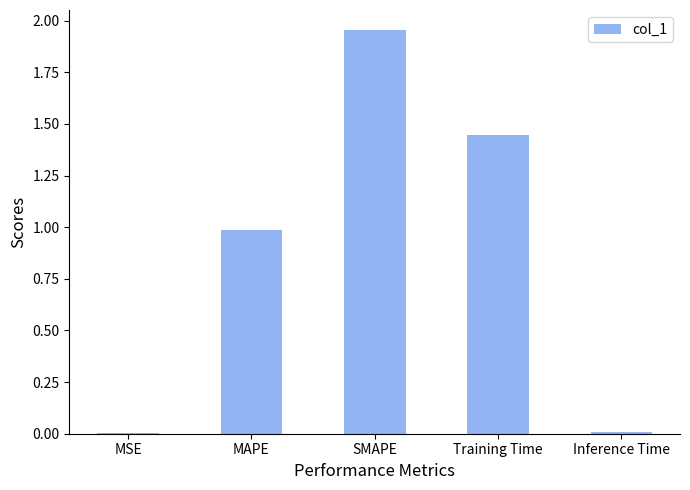

What is the ratio of the value at SMAPE to the value at Training Time?

1.3